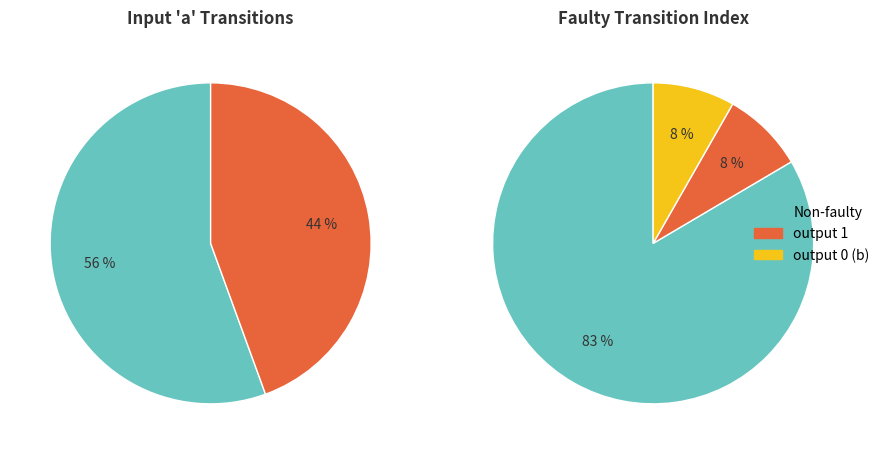

How many segments does this pie chart have?

3